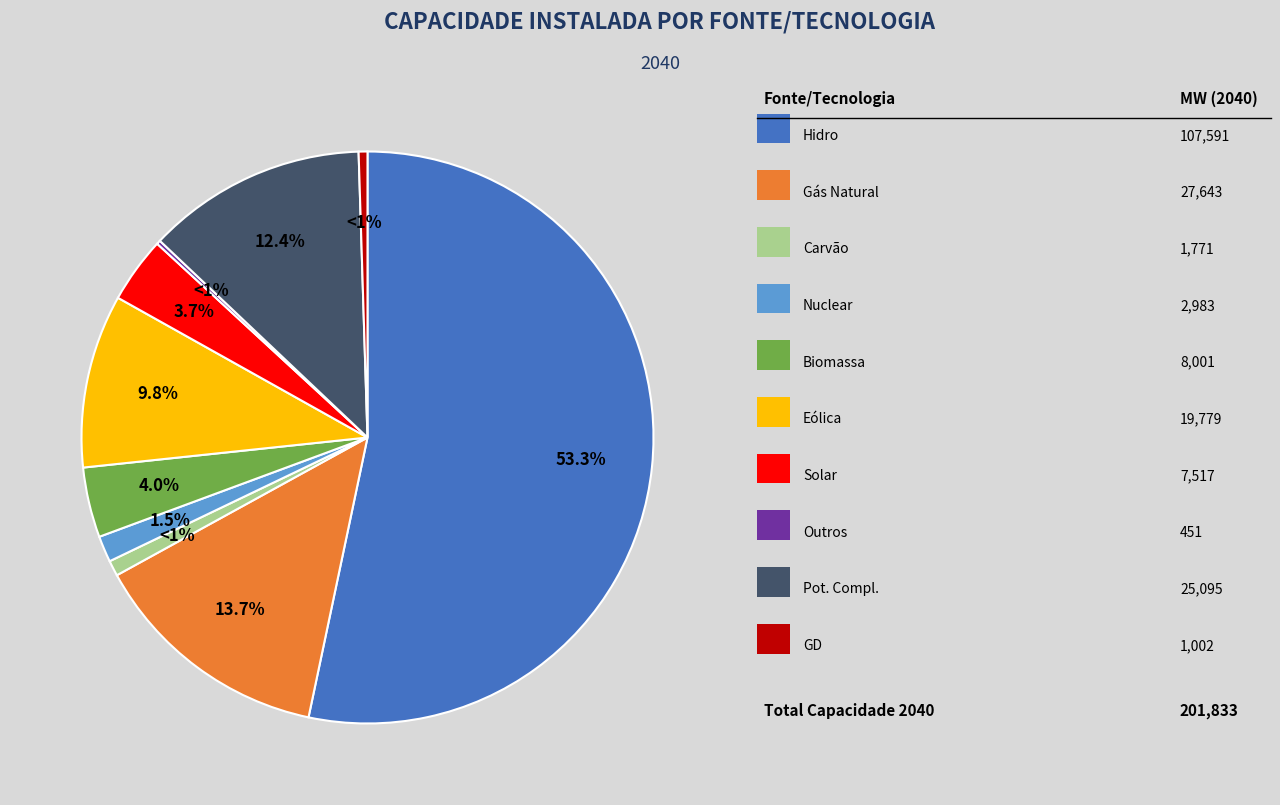

Which category has the smallest portion of the pie?

Outros